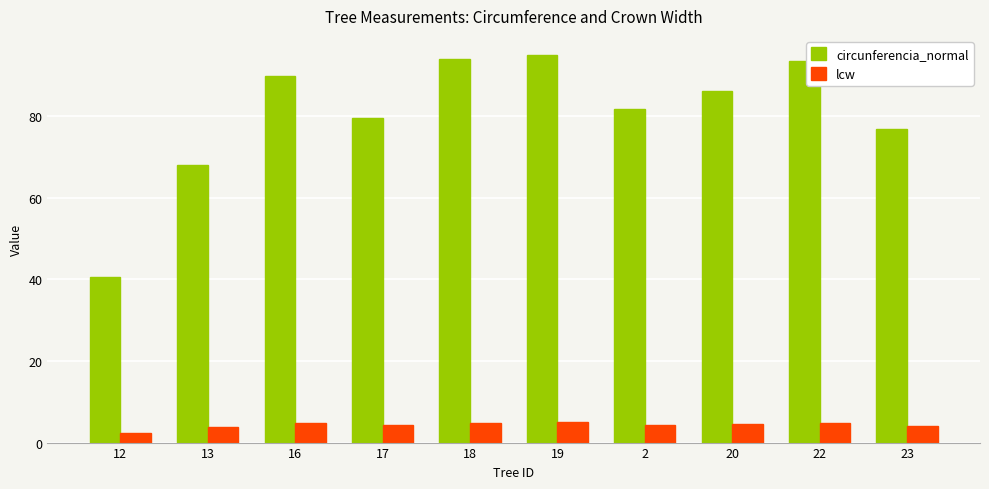

Which series has the widest spread of values?

circunferencia_normal